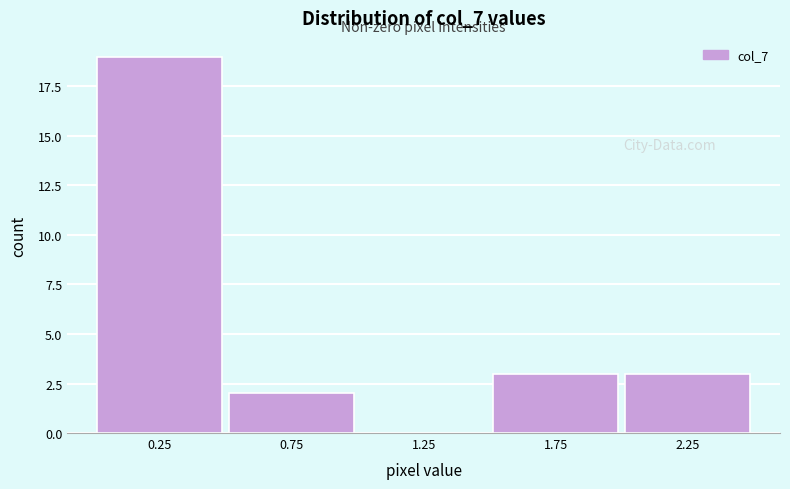

Reading left to right, list every bar in this chart as the range it spans on the x-axis followed by its height. The values are not printed on the chart, so give them approximately, as read against the axis.

0.0 to 0.5: 19
0.5 to 1.0: 2
1.0 to 1.5: 0
1.5 to 2.0: 3
2.0 to 2.5: 3